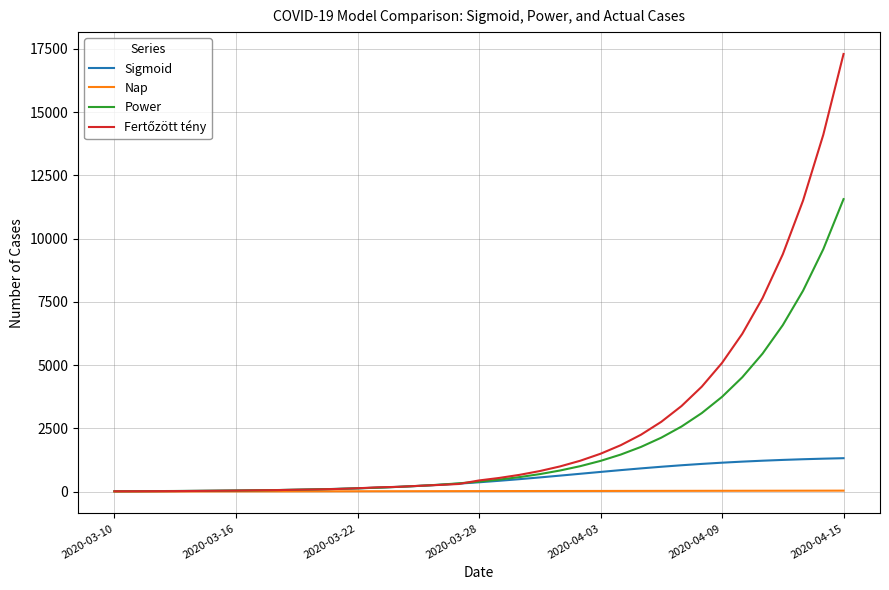

What is the maximum value shown in the chart?

17293.1